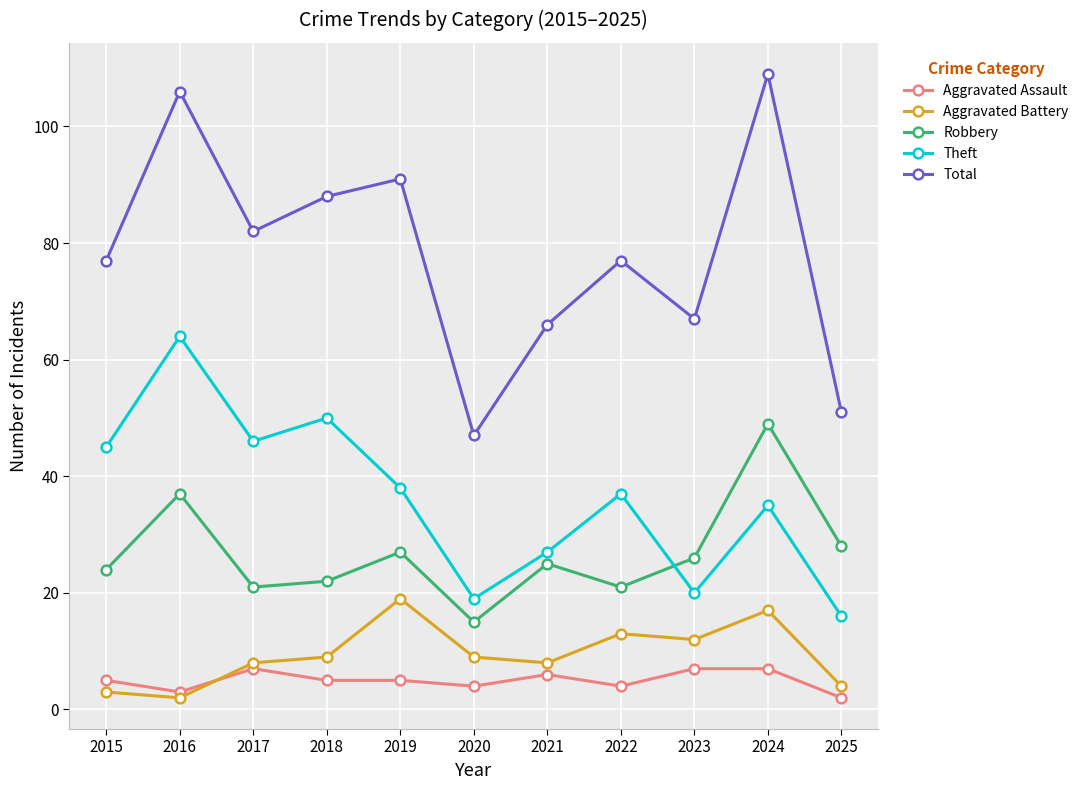

Which series has the largest total across all categories?

Total